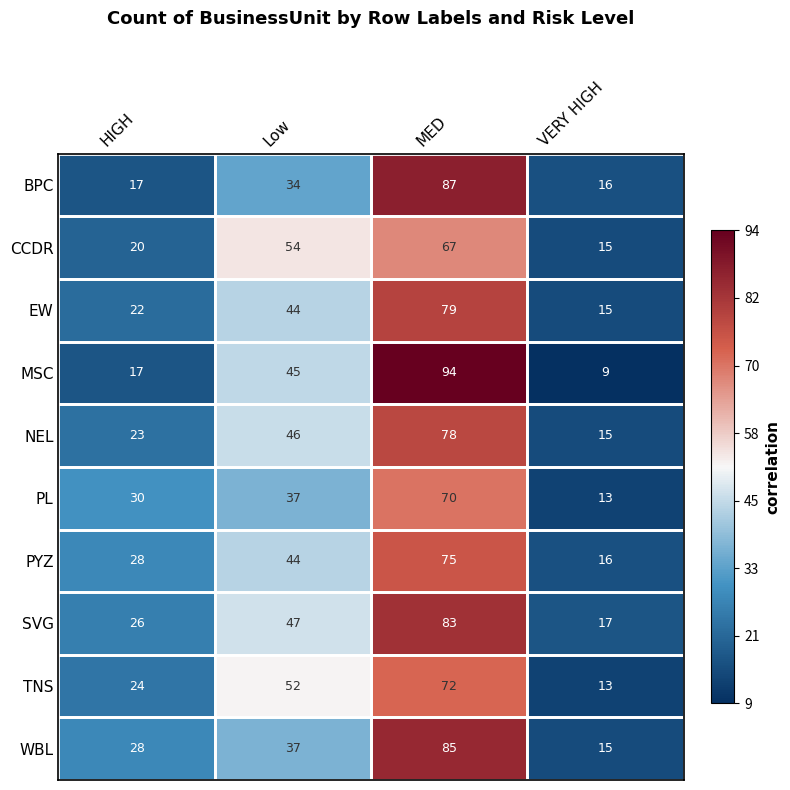

At MED, list the series in order from largest to smallest.

MSC, BPC, WBL, SVG, EW, NEL, PYZ, TNS, PL, CCDR